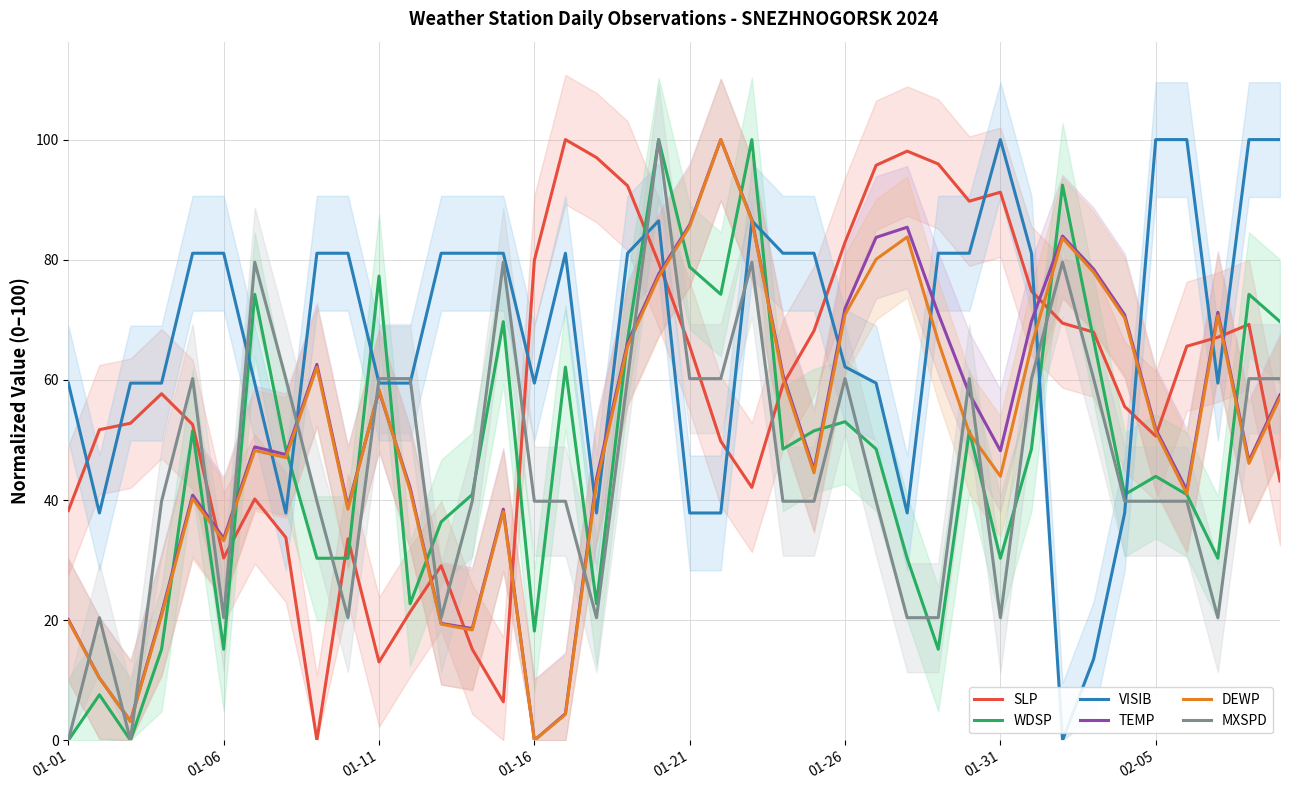

Rank the series at 13 from highest to lowest value.

VISIB, WDSP, MXSPD, TEMP, DEWP, SLP